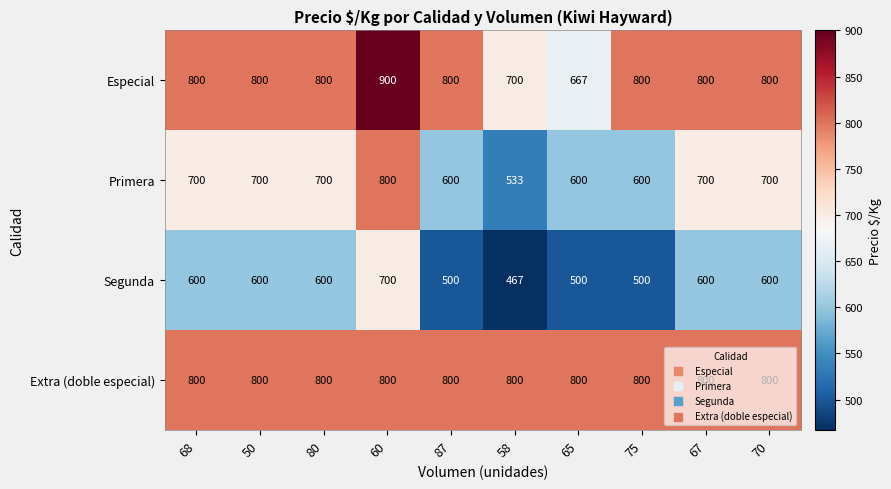

How many Primera values are between 600 and 700?

8